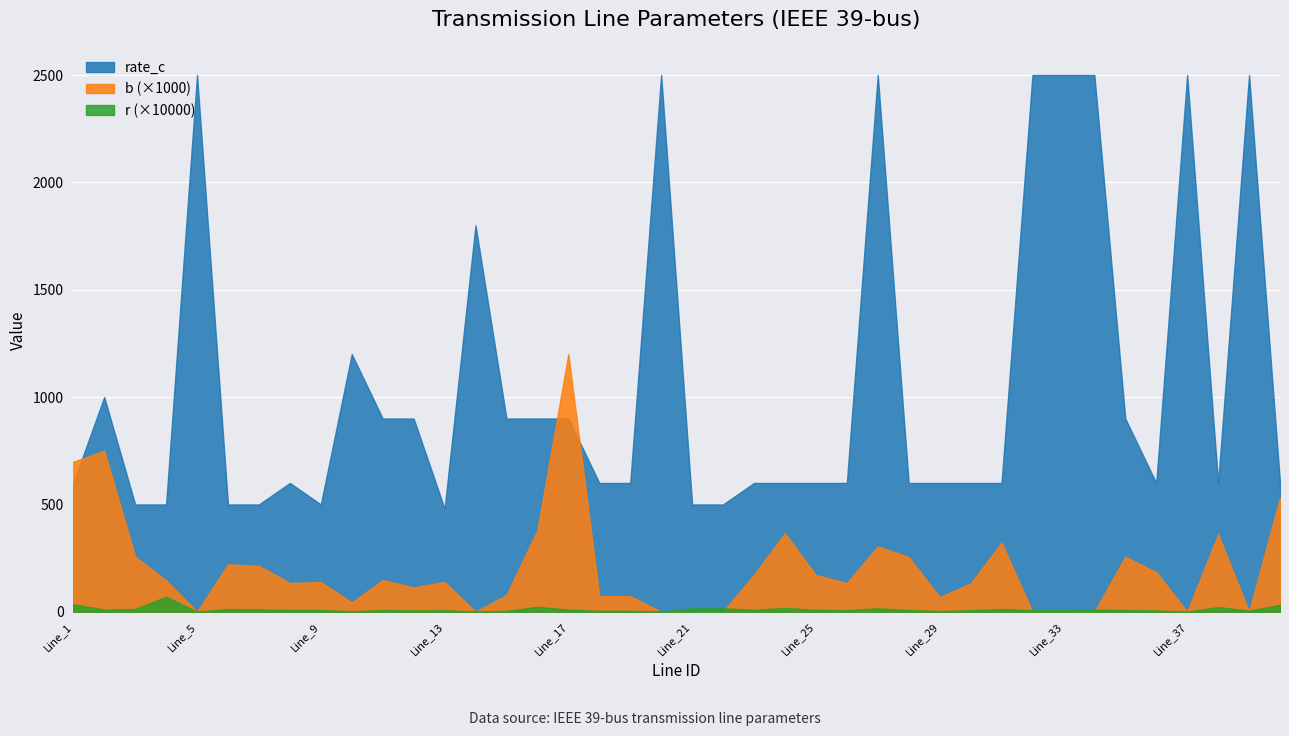

Which series has the largest total across all categories?

rate_c